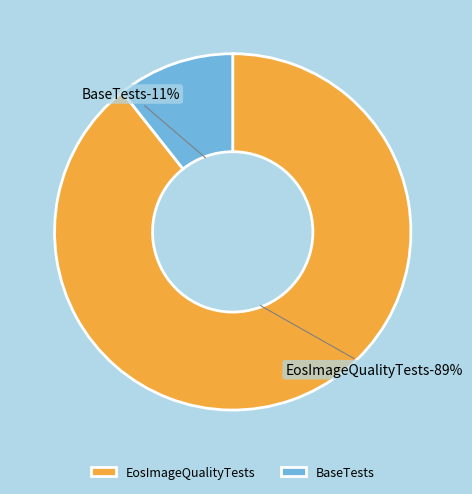

To the nearest percent, what is the average slice percentage?

50%